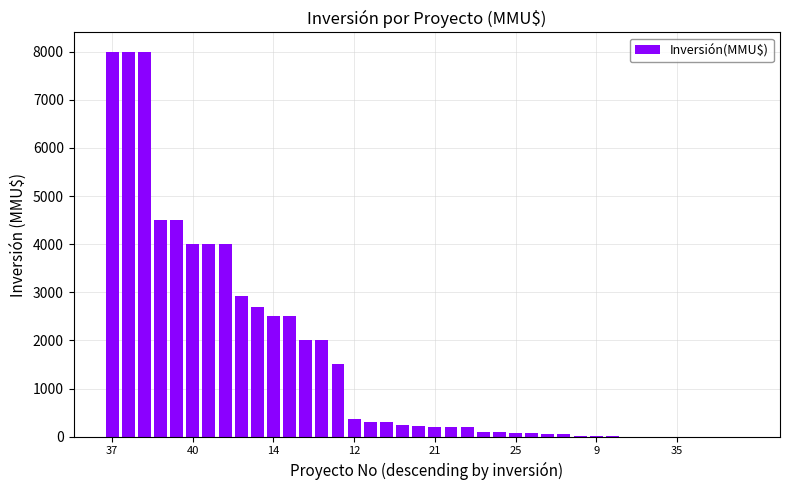

What is the maximum value shown in the chart?

8000